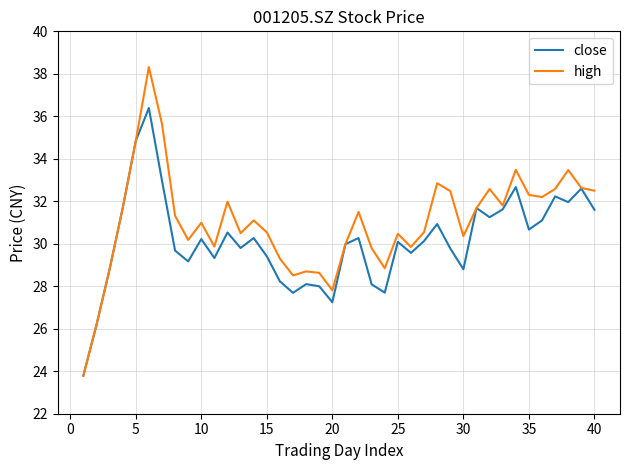

Which series has the largest total across all categories?

high